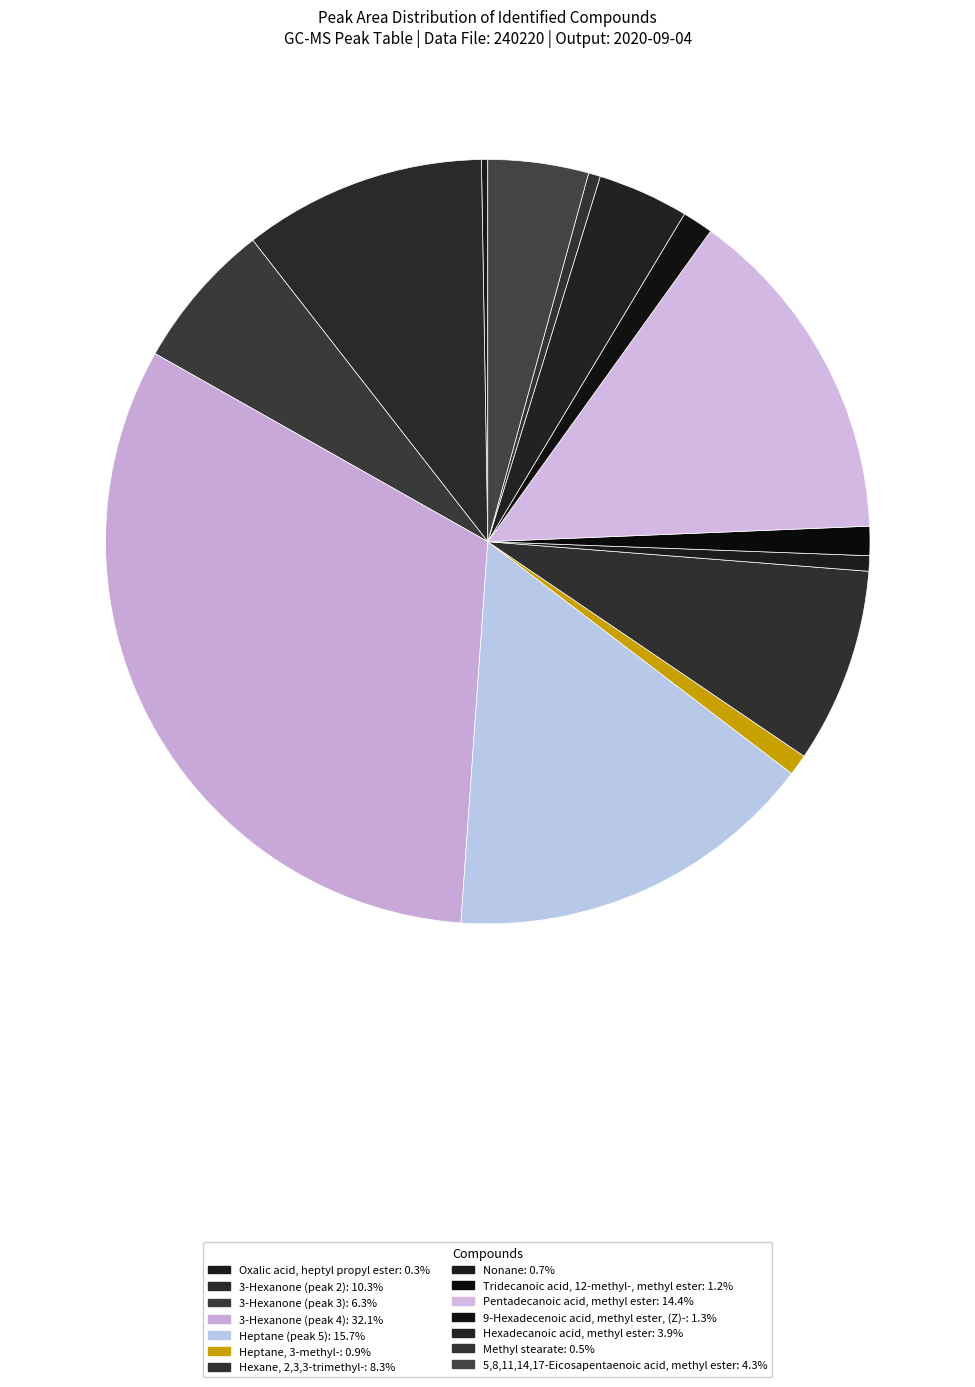

Between 3-Hexanone (peak 3) and Oxalic acid, heptyl propyl ester, which is larger?

3-Hexanone (peak 3)